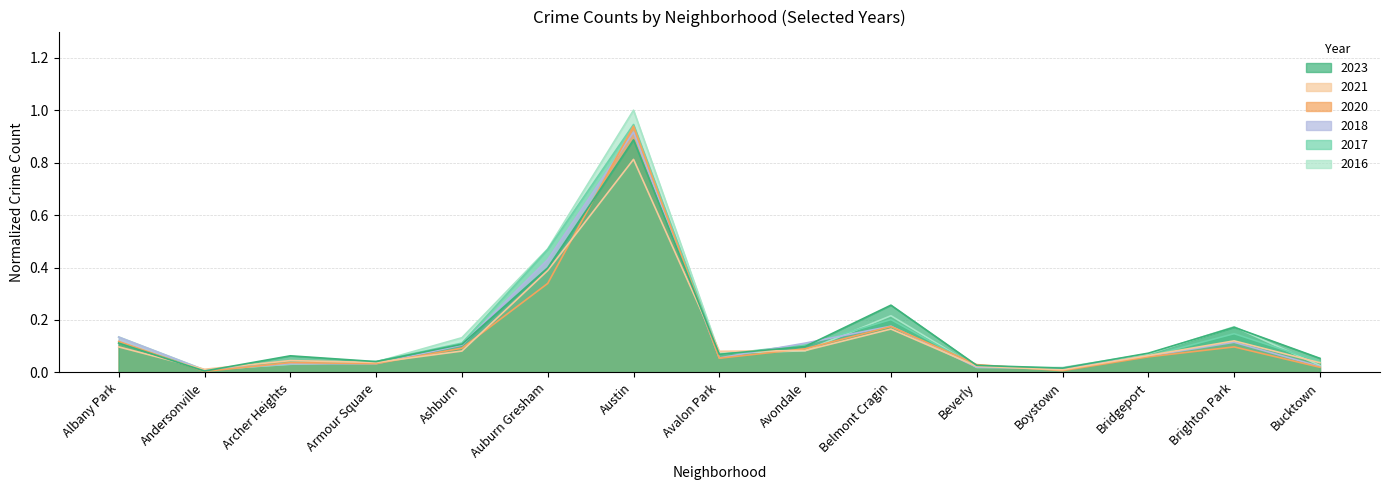

What is the label of the 14th point from the left?

Brighton Park